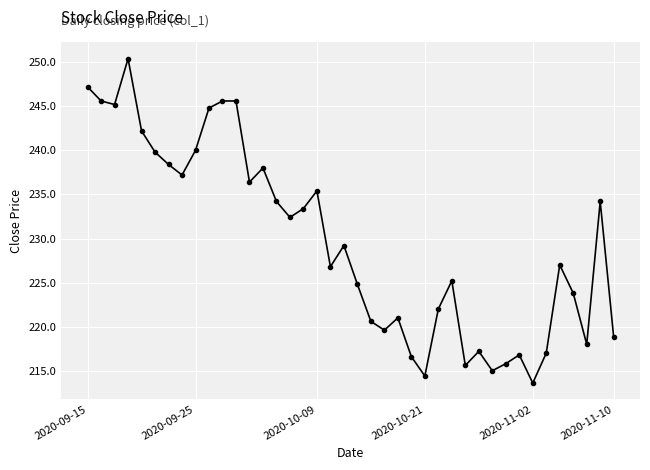

What is the smallest value displayed?

213.6